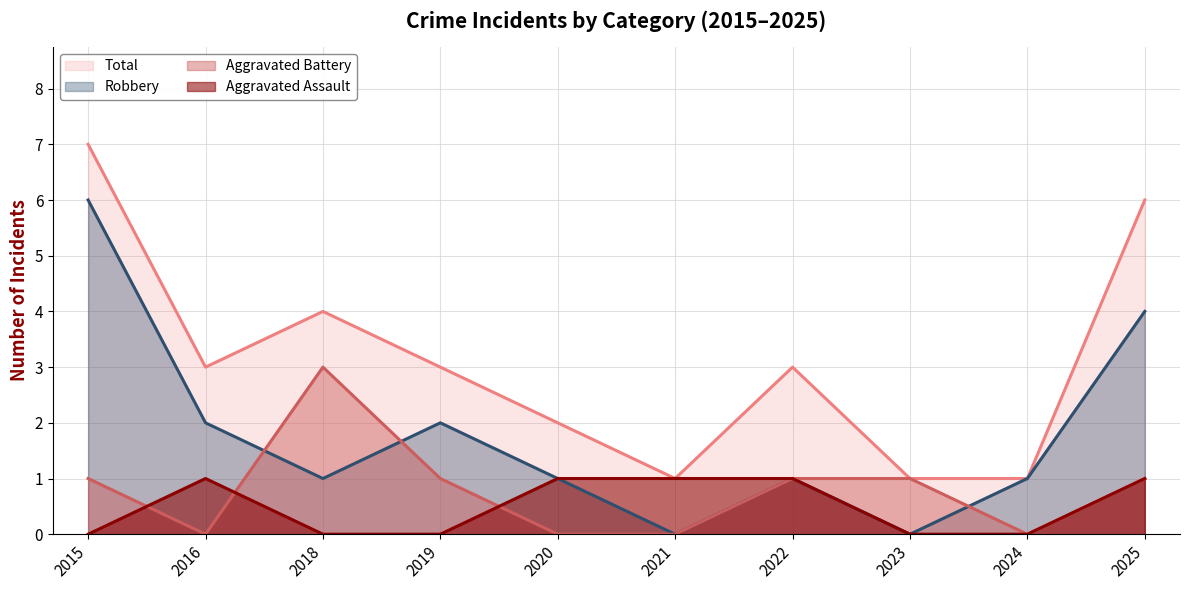

At which label is Aggravated Battery closest to 1?

2015